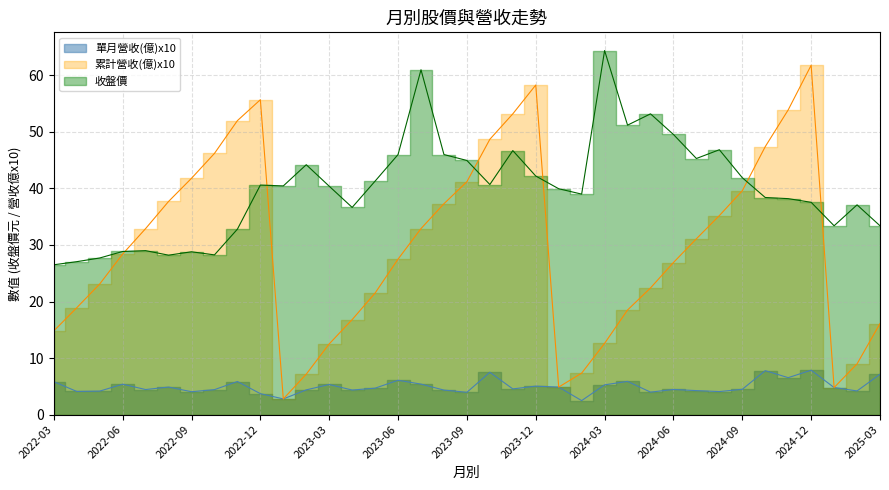

True or false: 收盤價 has more than 2 interior local peaks.

True